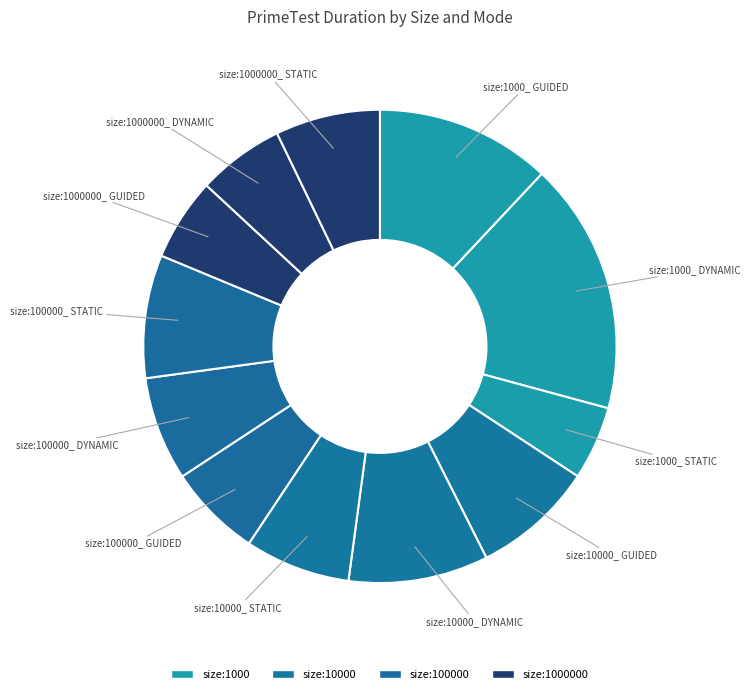

To the nearest percent, what is the average slice percentage?

8%